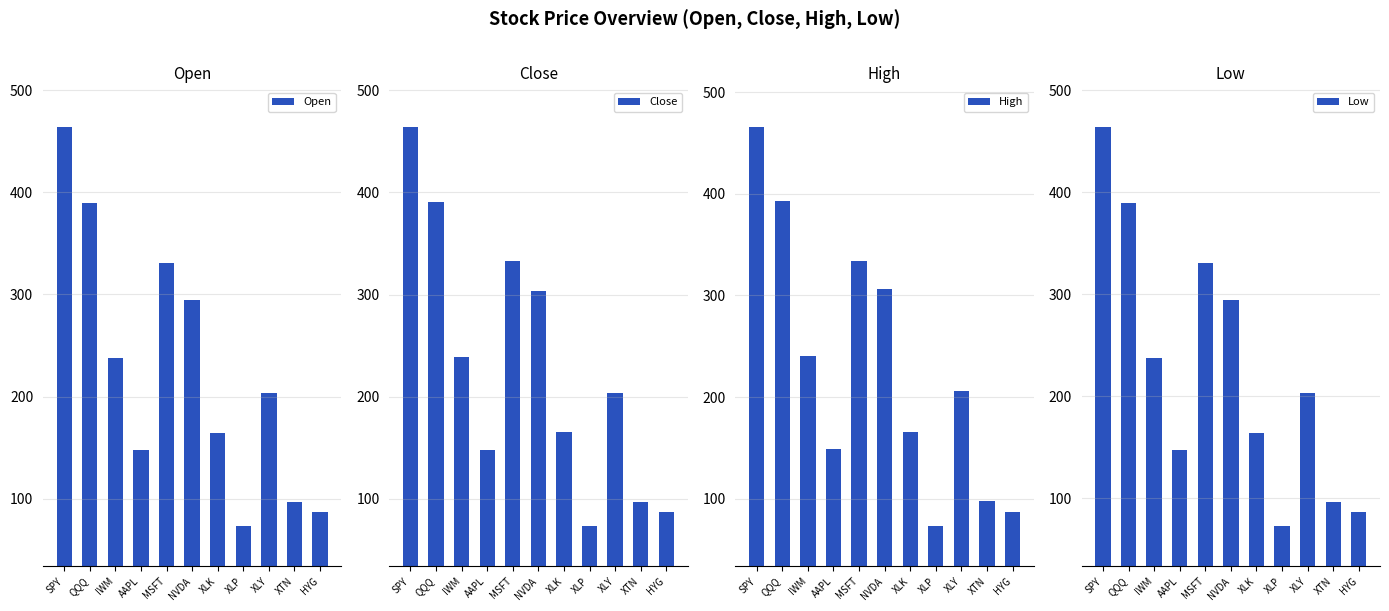

Rank the series by their maximum value, from lowest to highest.

Open, Low, Close, High